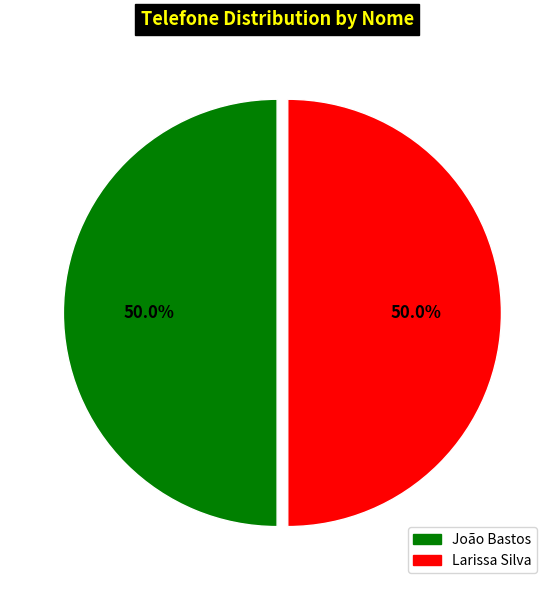

True or false: João Bastos accounts for 56% of the total.

False